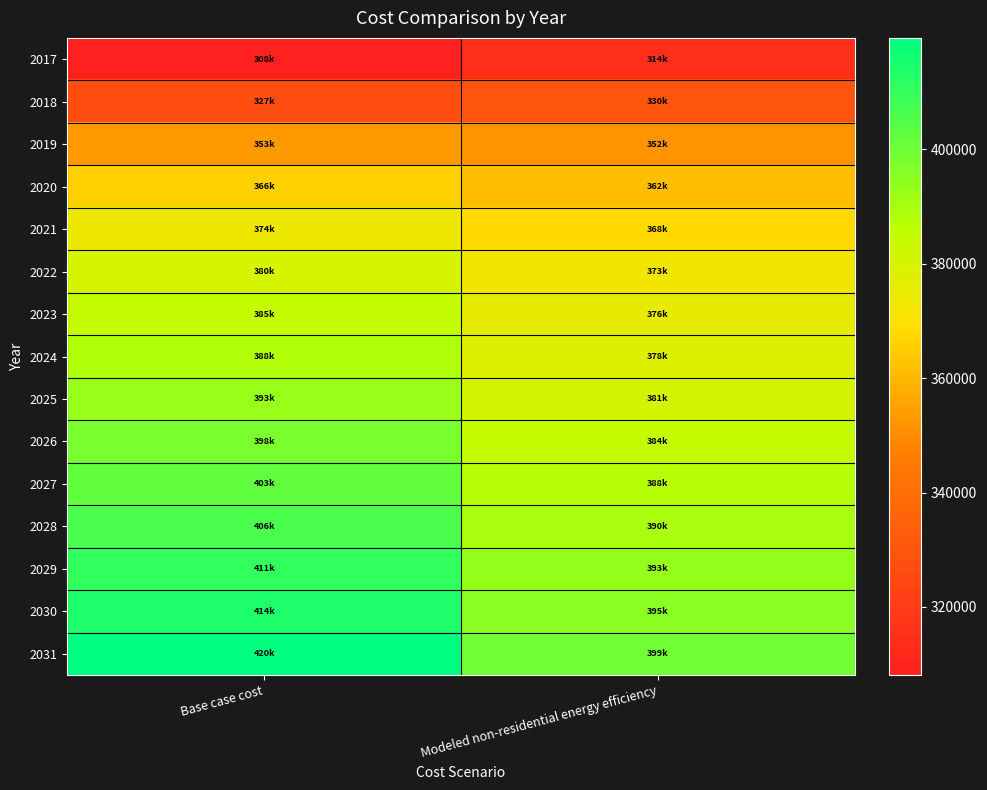

How many distinct data groups are displayed?

15